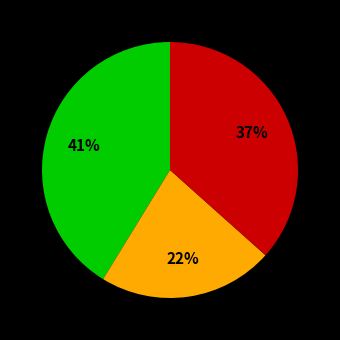

To the nearest percent, what is the average slice percentage?

33%